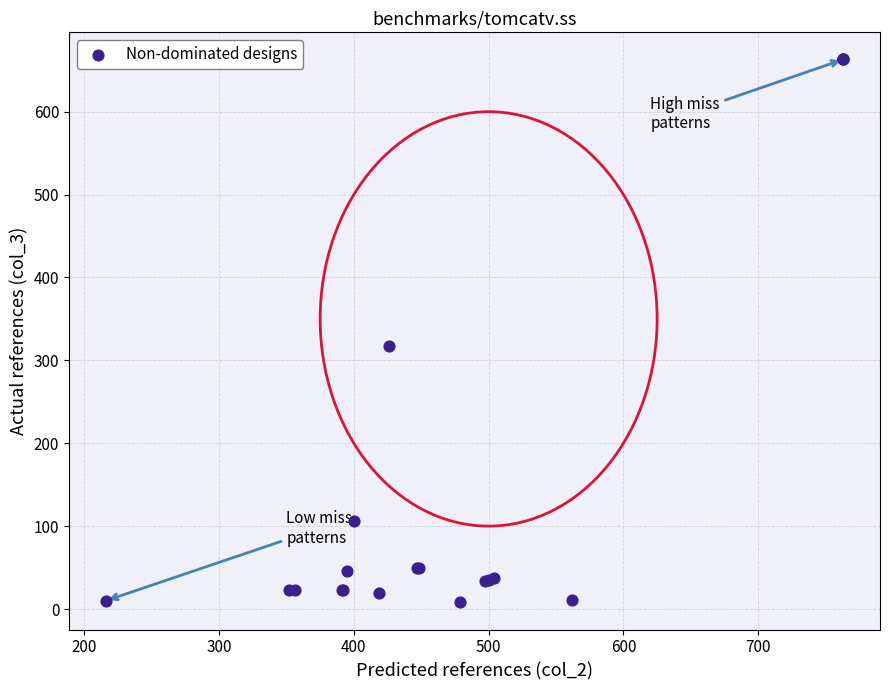

What Y value in the scatter plot is closest to 335?

317